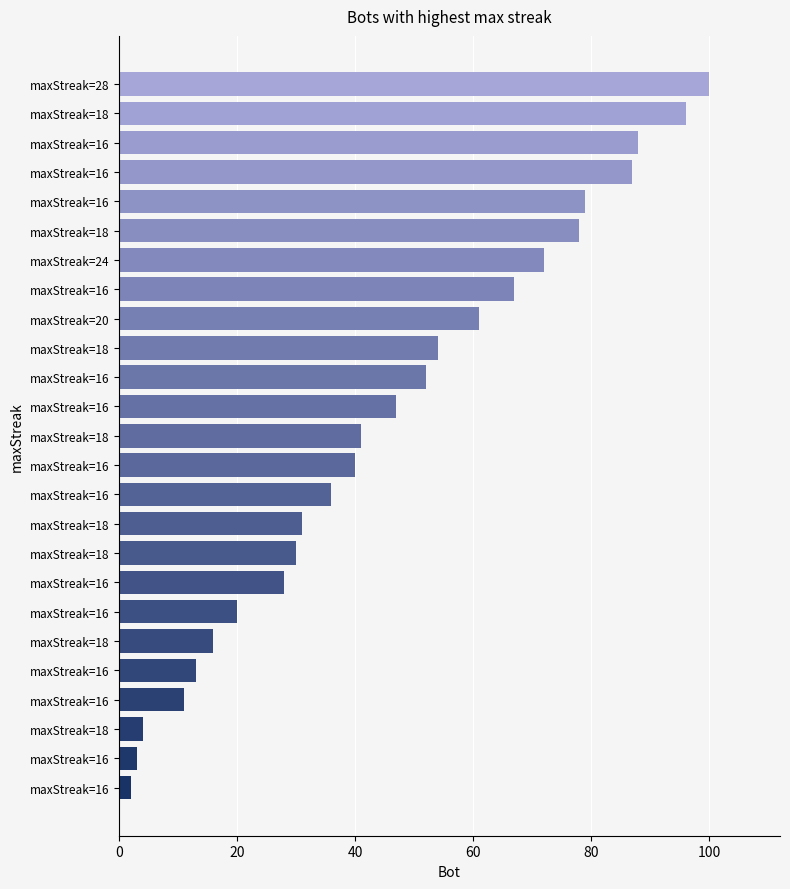

How many bars are there in total?

25